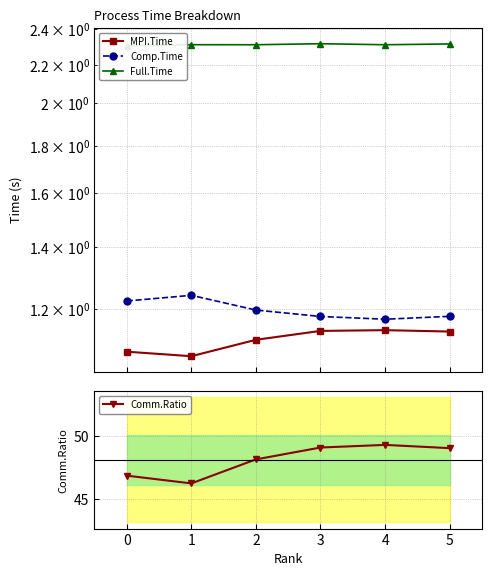

Is it true that Comm.Ratio equals 11.4 at 4?

False